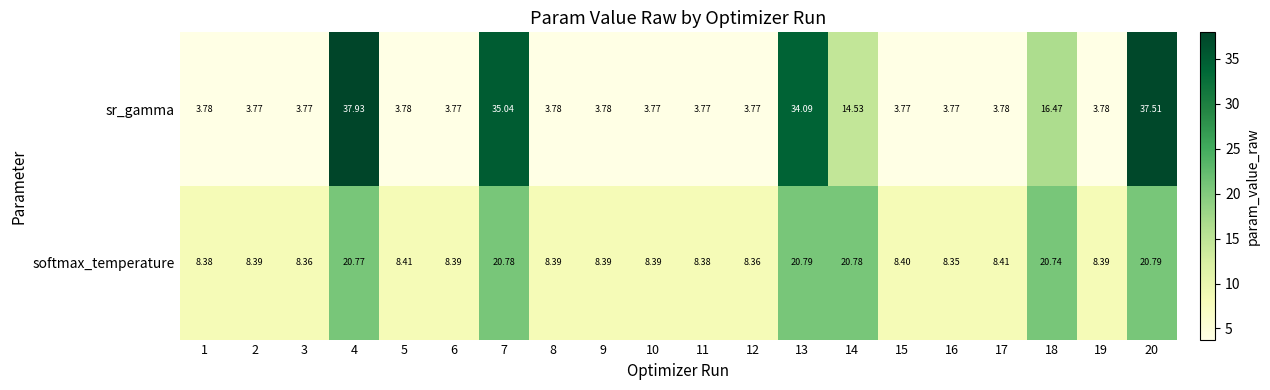

Rank the series by their average value, from highest to lowest.

softmax_temperature, sr_gamma